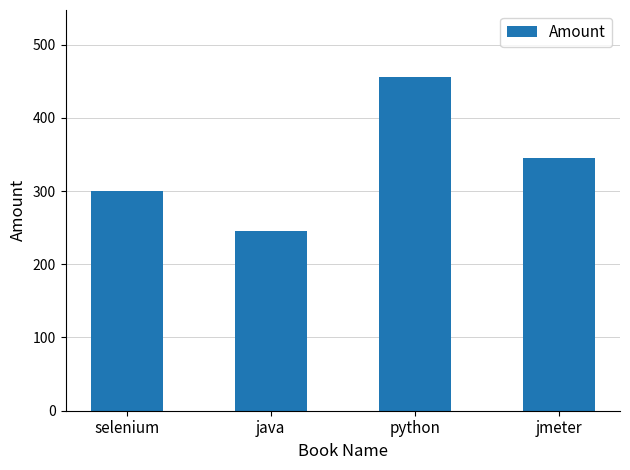

The chart shows a value of 245 at java. True or false?

True